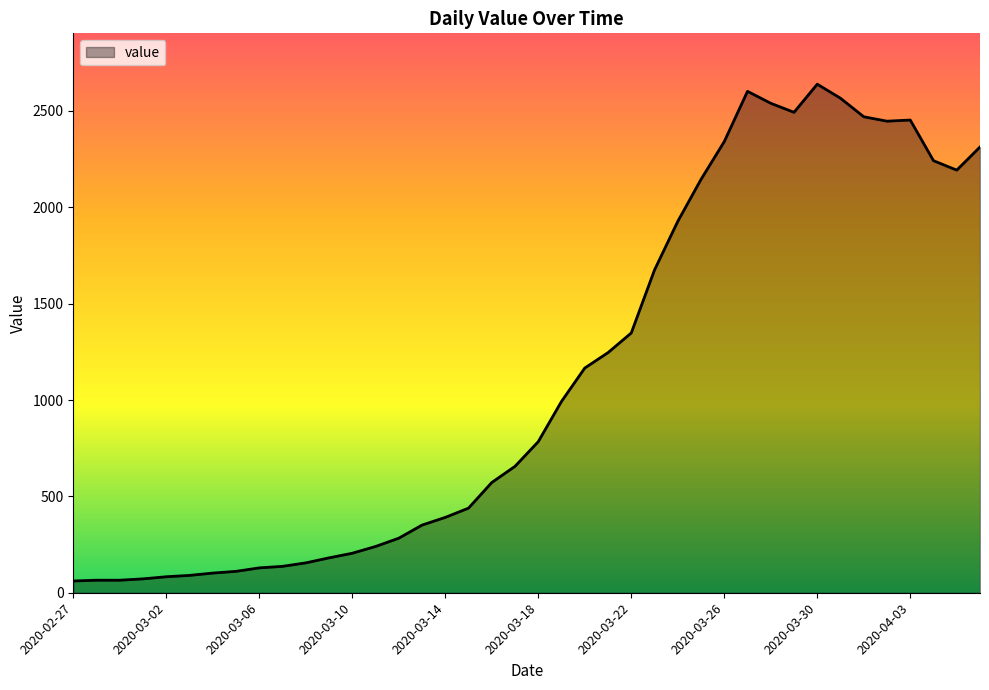

What is the sum of all values?

44971